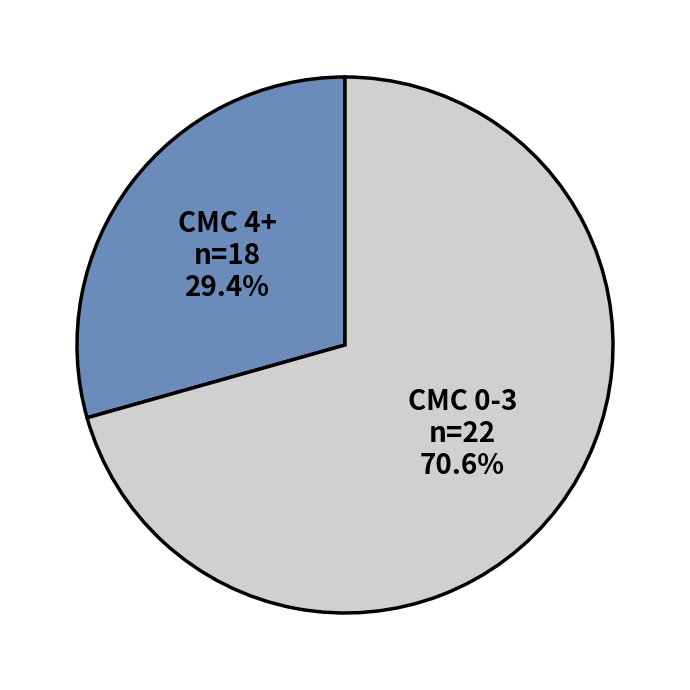

Does CMC 4+ represent more than half of the total?

No